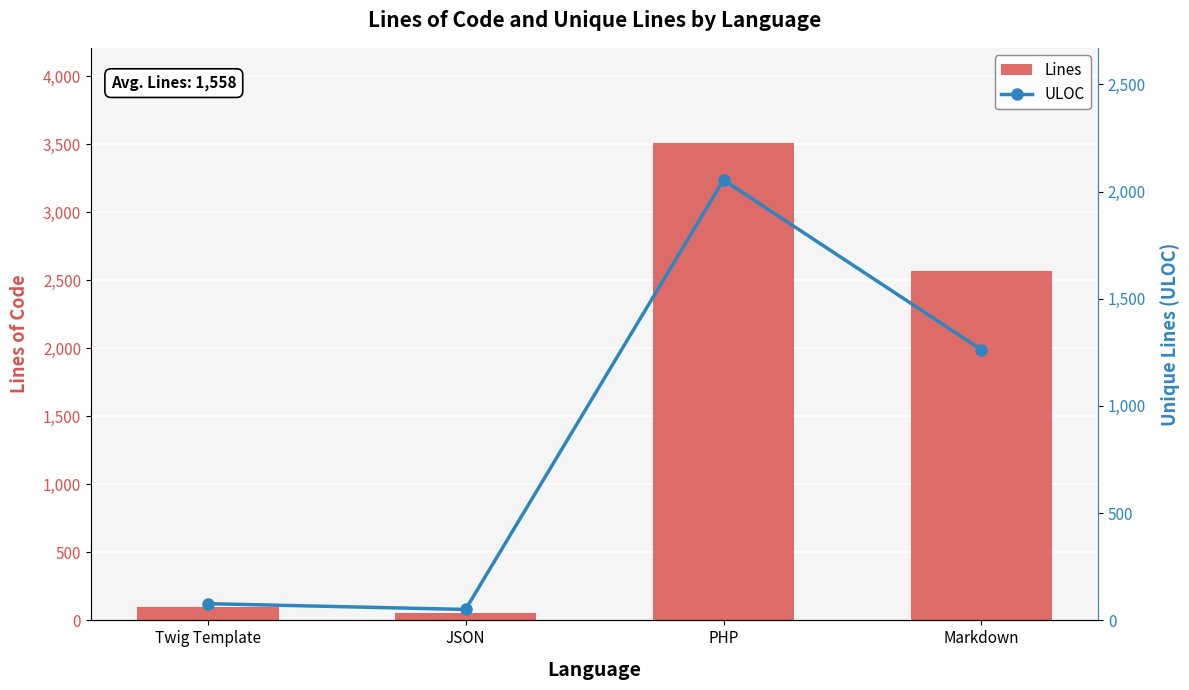

What is the difference between the second highest and minimum values in the ULOC series?

1211